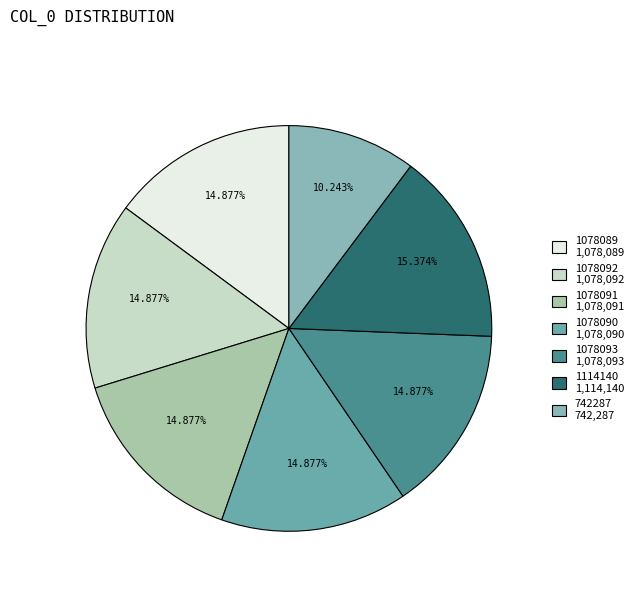

To the nearest percent, what is the average slice percentage?

14%